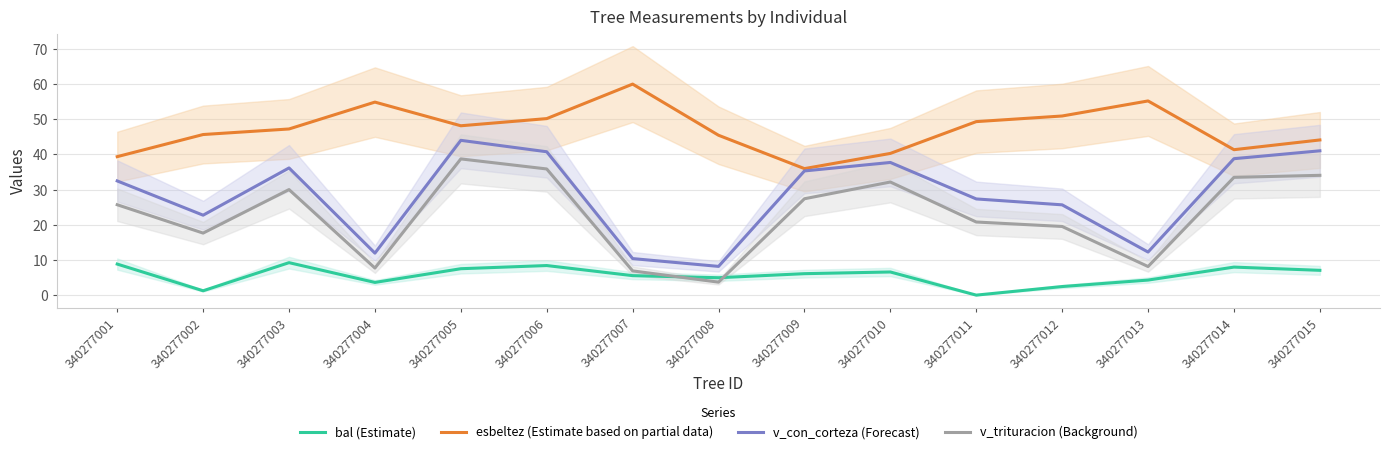

What is the sum of the v_con_corteza (Forecast) values at 340277005 and 340277012?

69.7